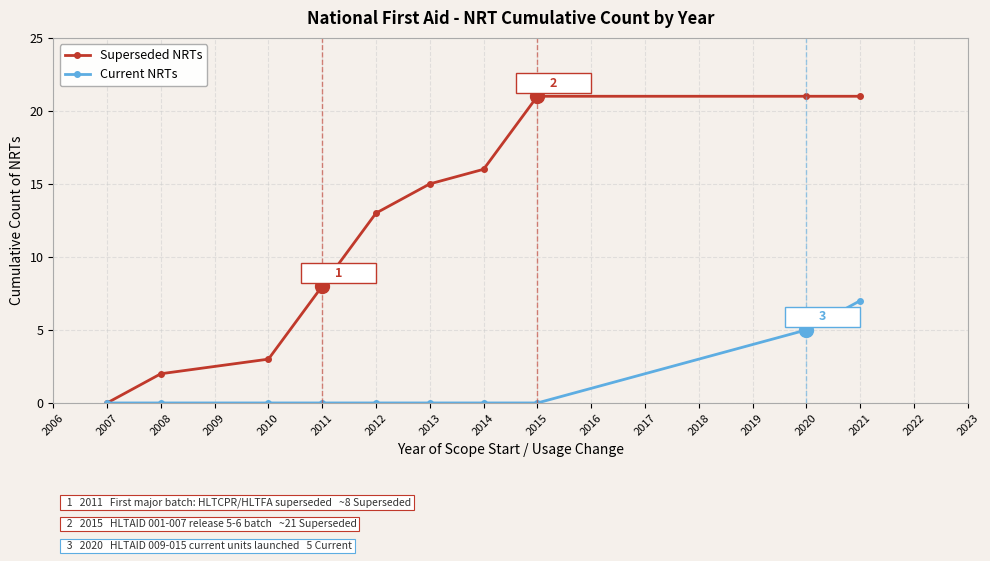

What are all the series names shown in the legend?

Superseded NRTs, Current NRTs